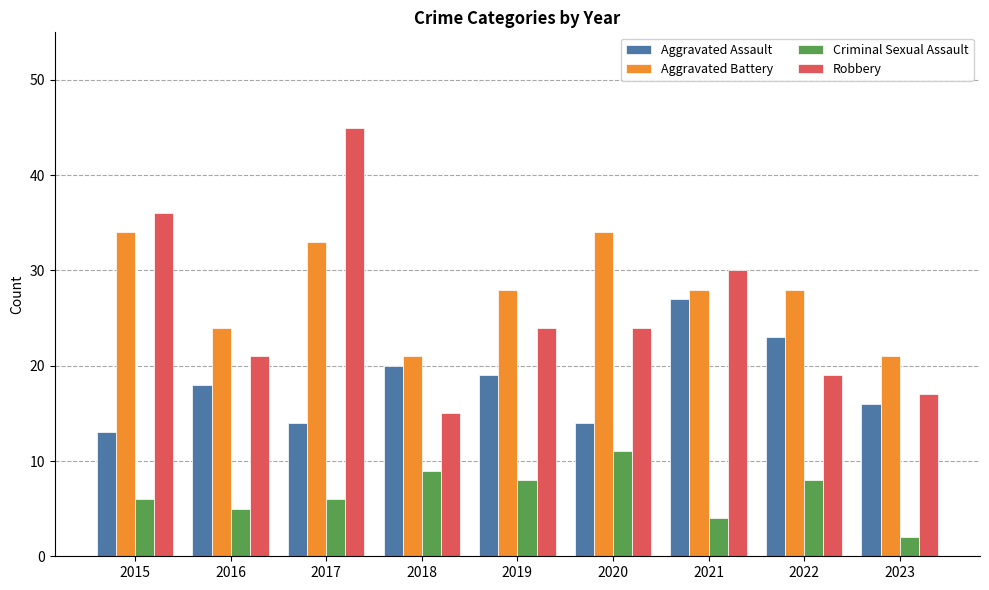

What is the difference between the second highest and second lowest values in the Aggravated Assault series?

9